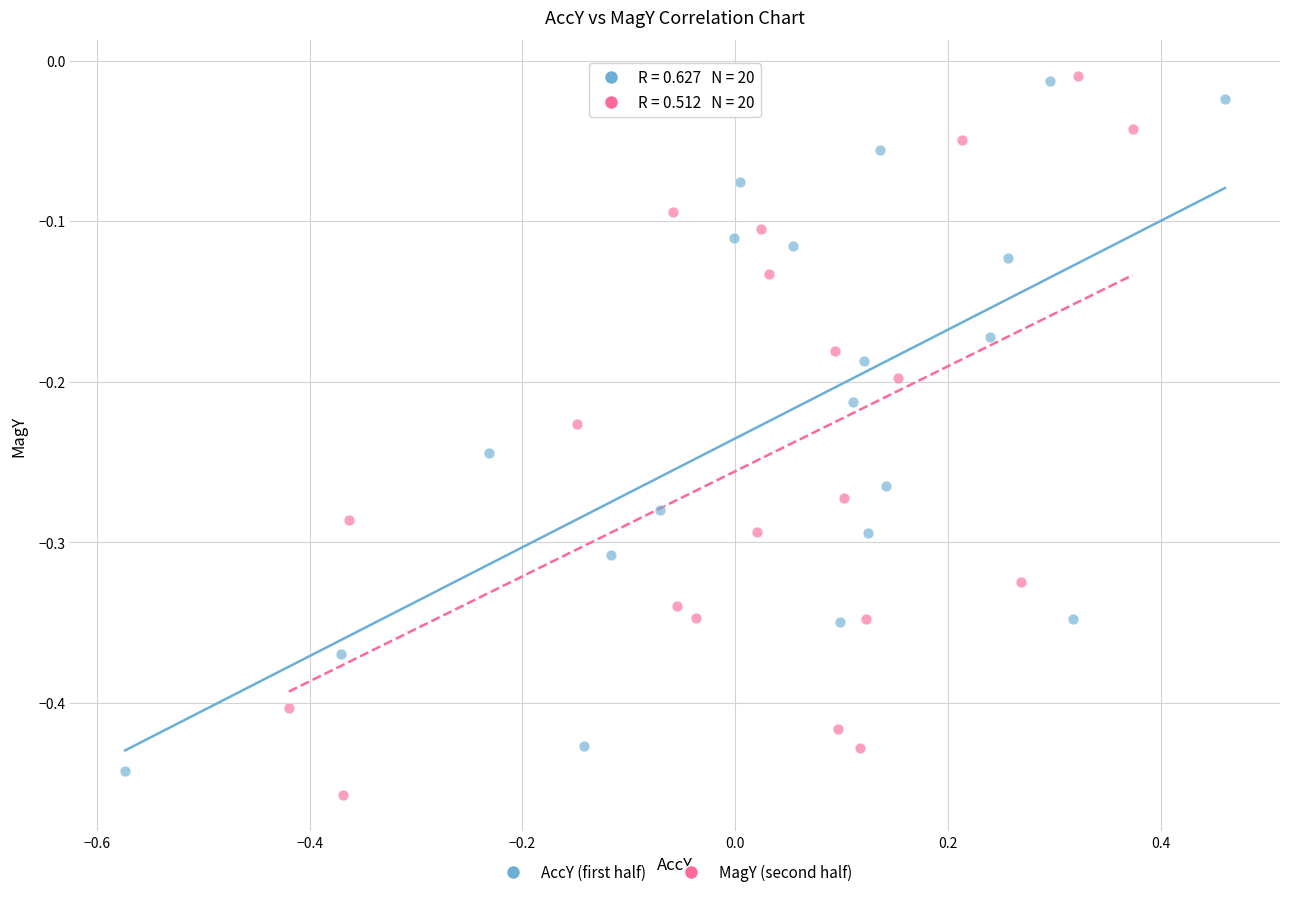

What are all the series names shown in the legend?

AccY (first half), MagY (second half)